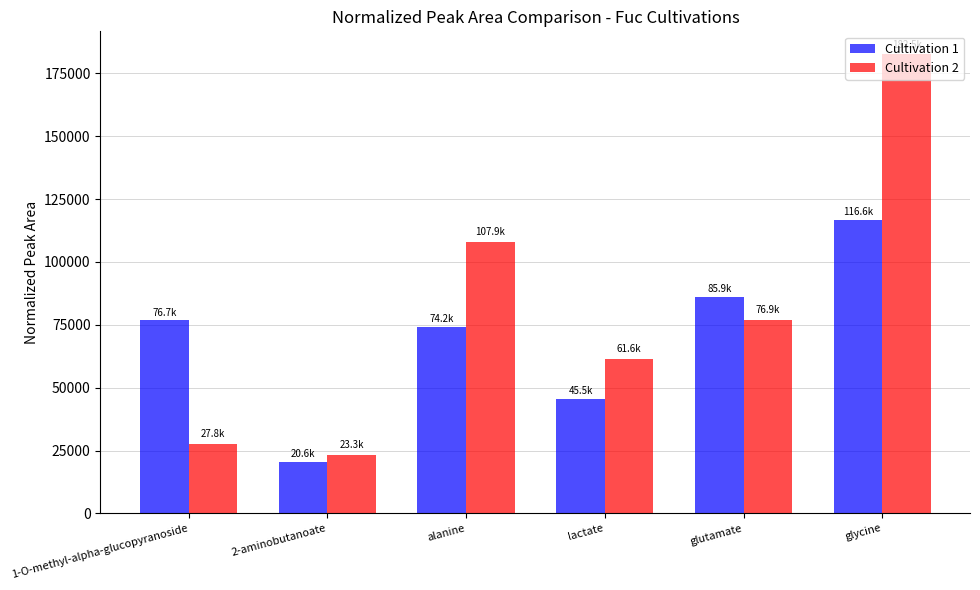

List the series in order of their peak value, highest first.

Cultivation 2, Cultivation 1